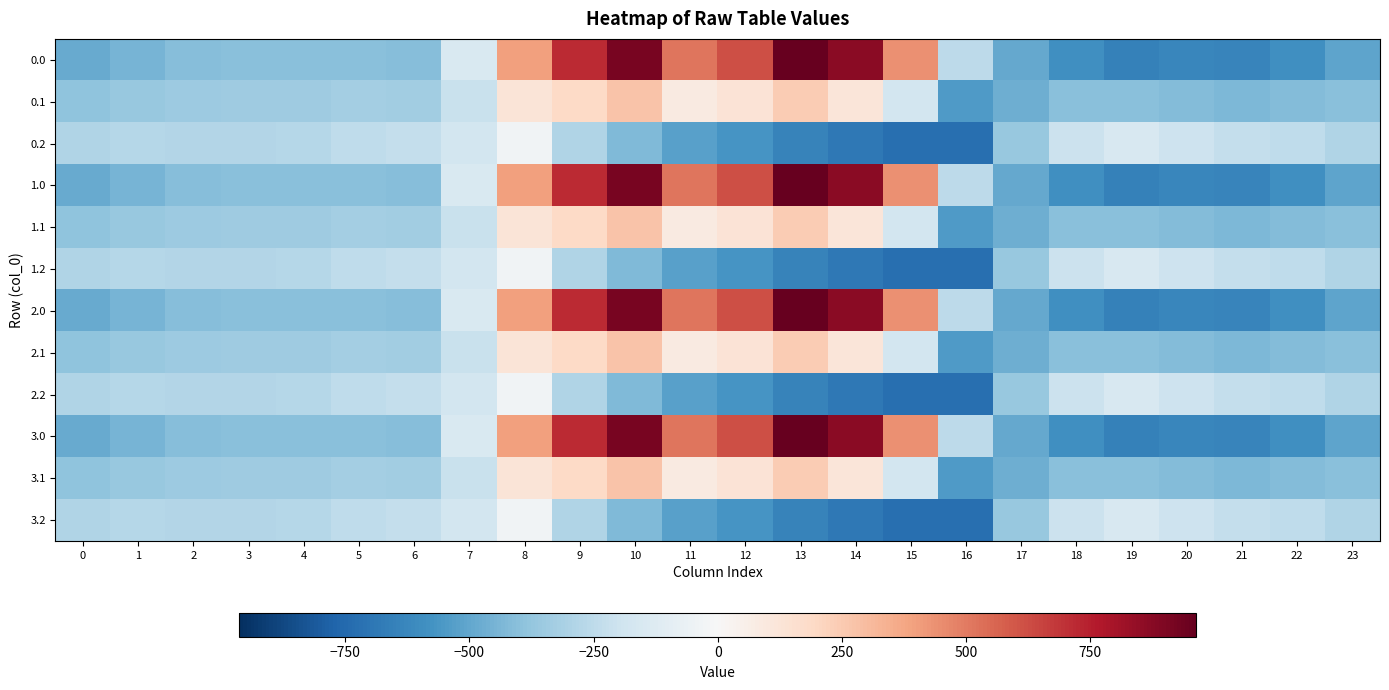

What is the maximum value shown in the chart?

962.7